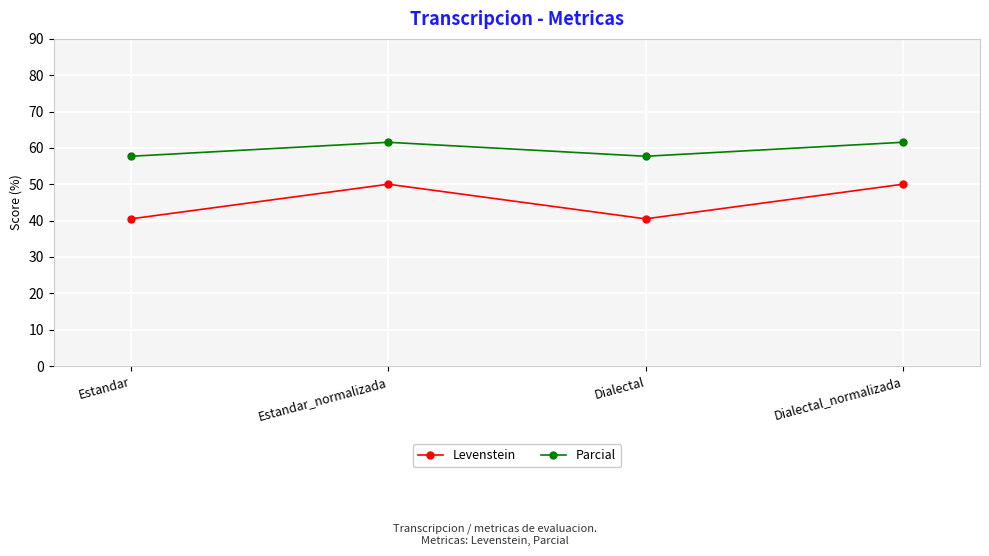

The value of Parcial at Dialectal is 57.7. True or false?

True